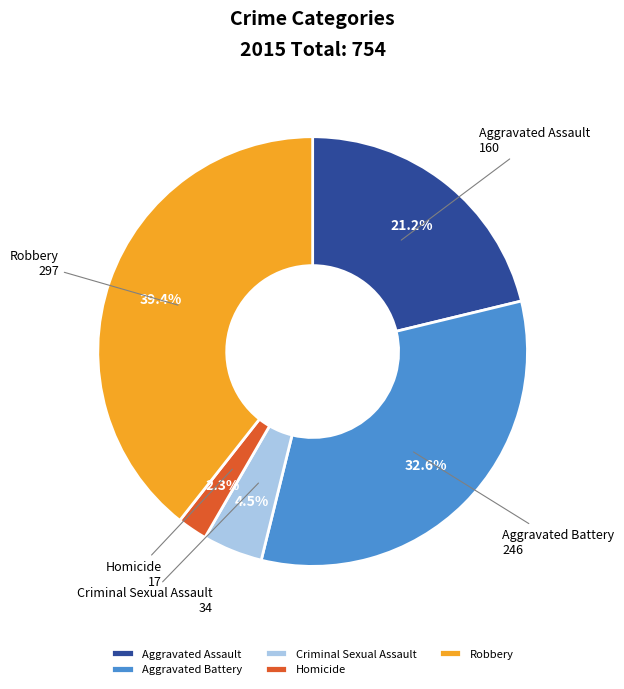

To the nearest percent, what is the difference between the largest and smallest slice percentages?

37%